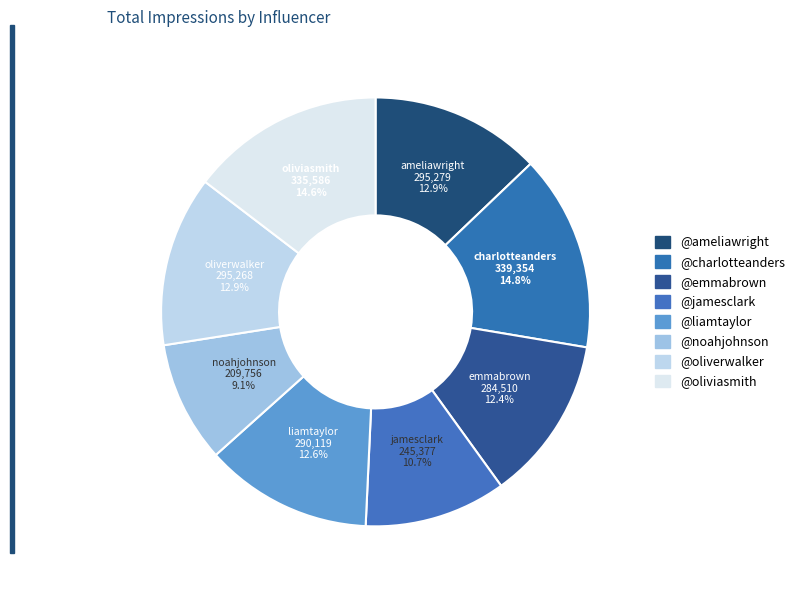

What is the change in value from @ameliawright to @noahjohnson?

-85523